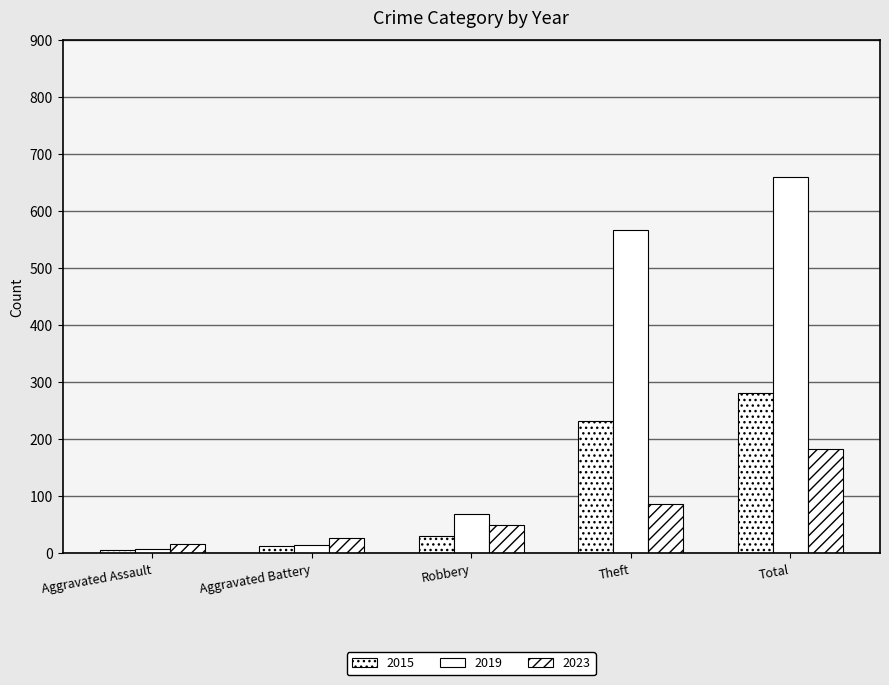

Is it true that 2023 equals 113 at Theft?

False